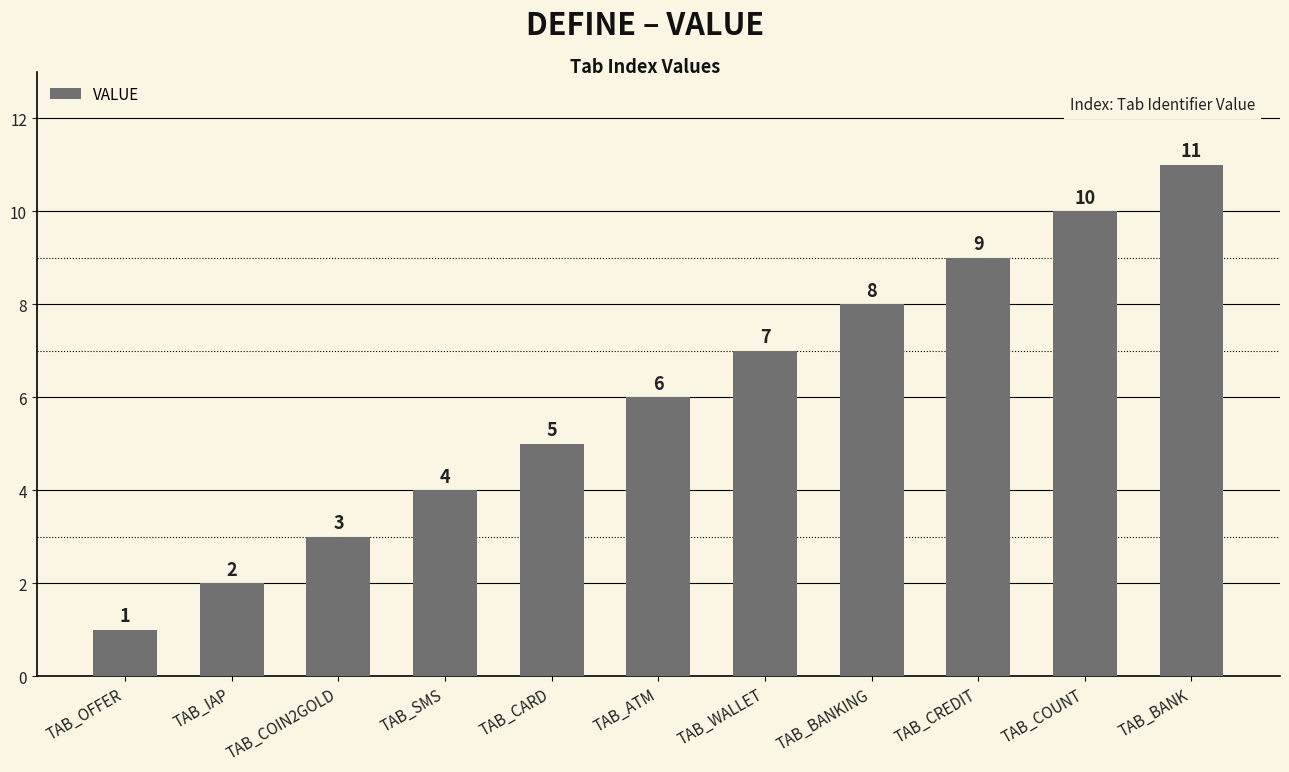

What is the average value?

6